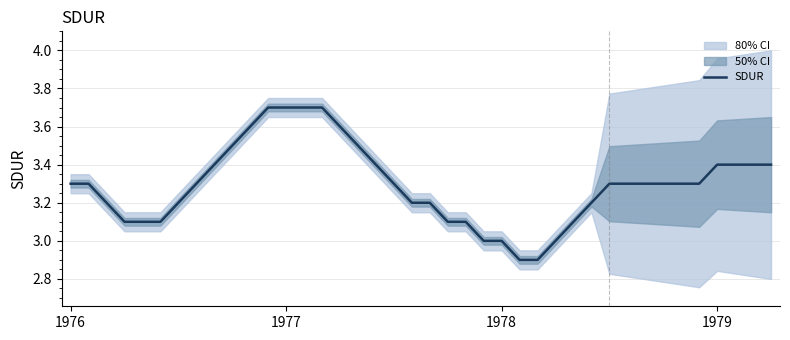

How many categories are shown in the chart?

40